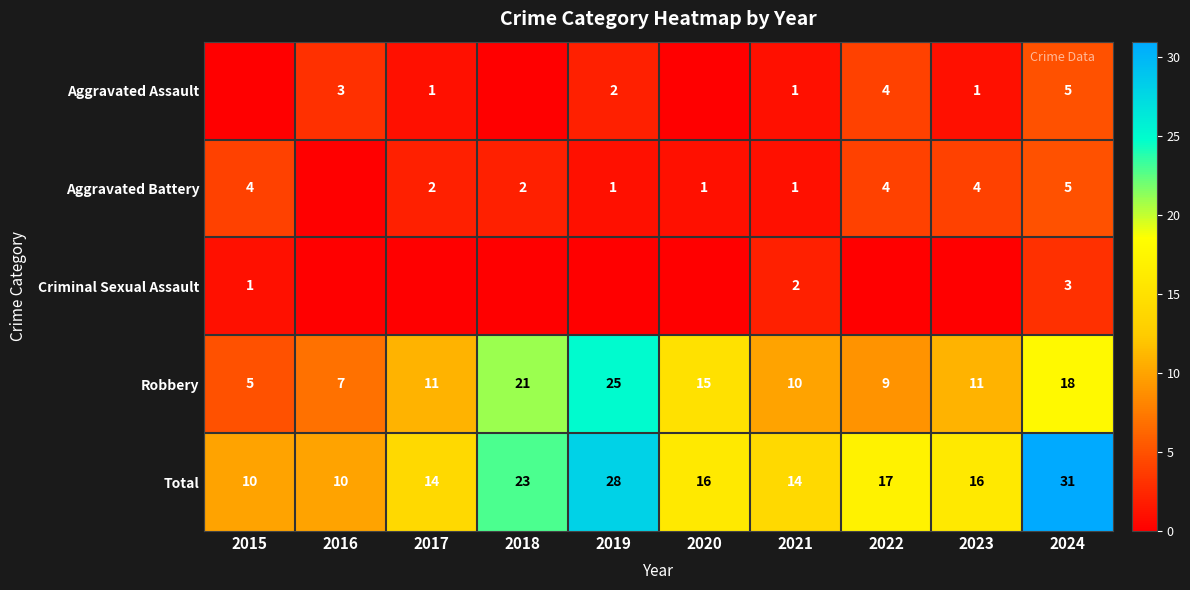

Which category has the lowest value in the Robbery series?

2015